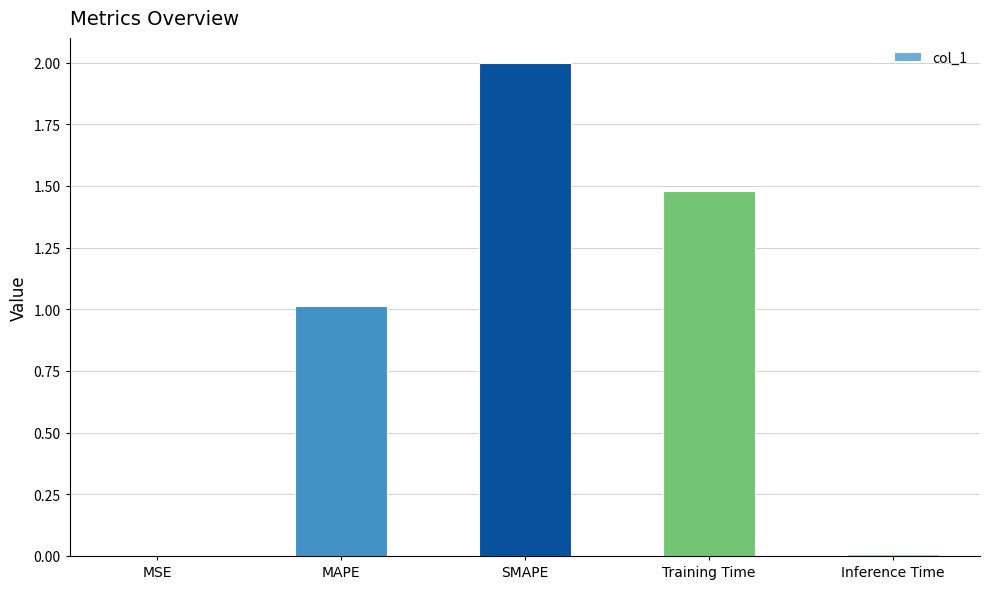

What is the maximum value shown in the chart?

2.0